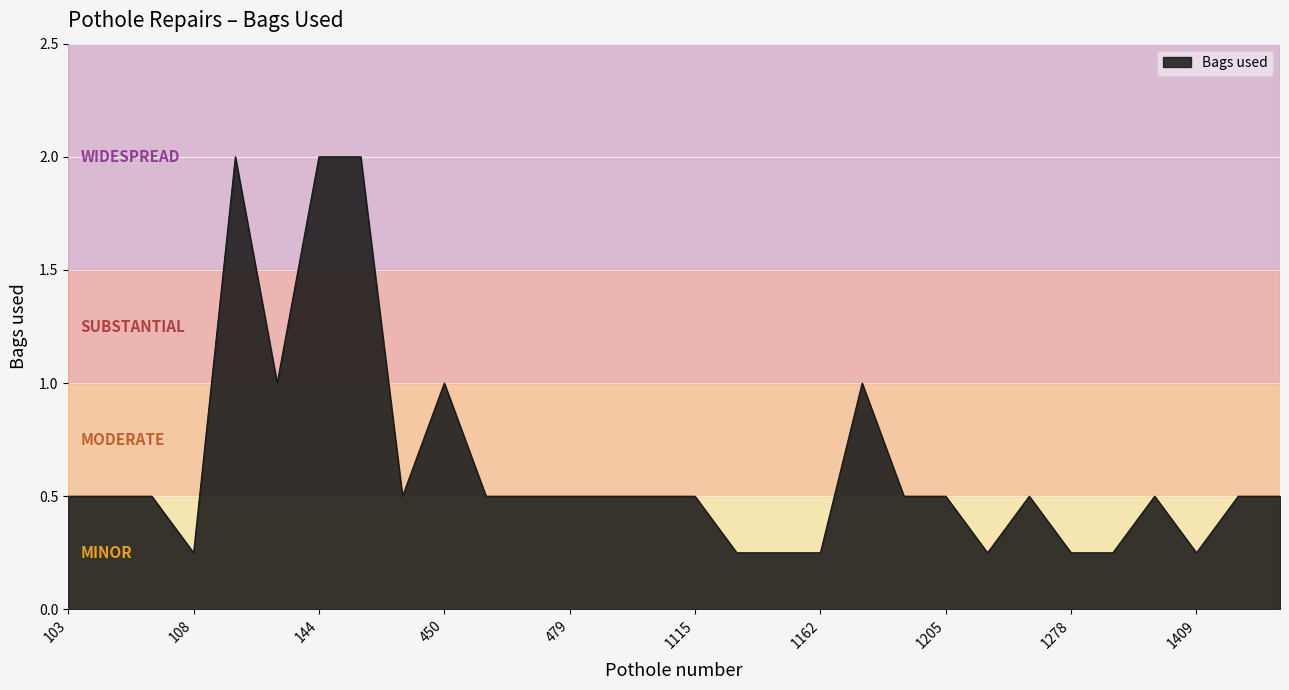

Does the chart have visible grid lines?

Yes